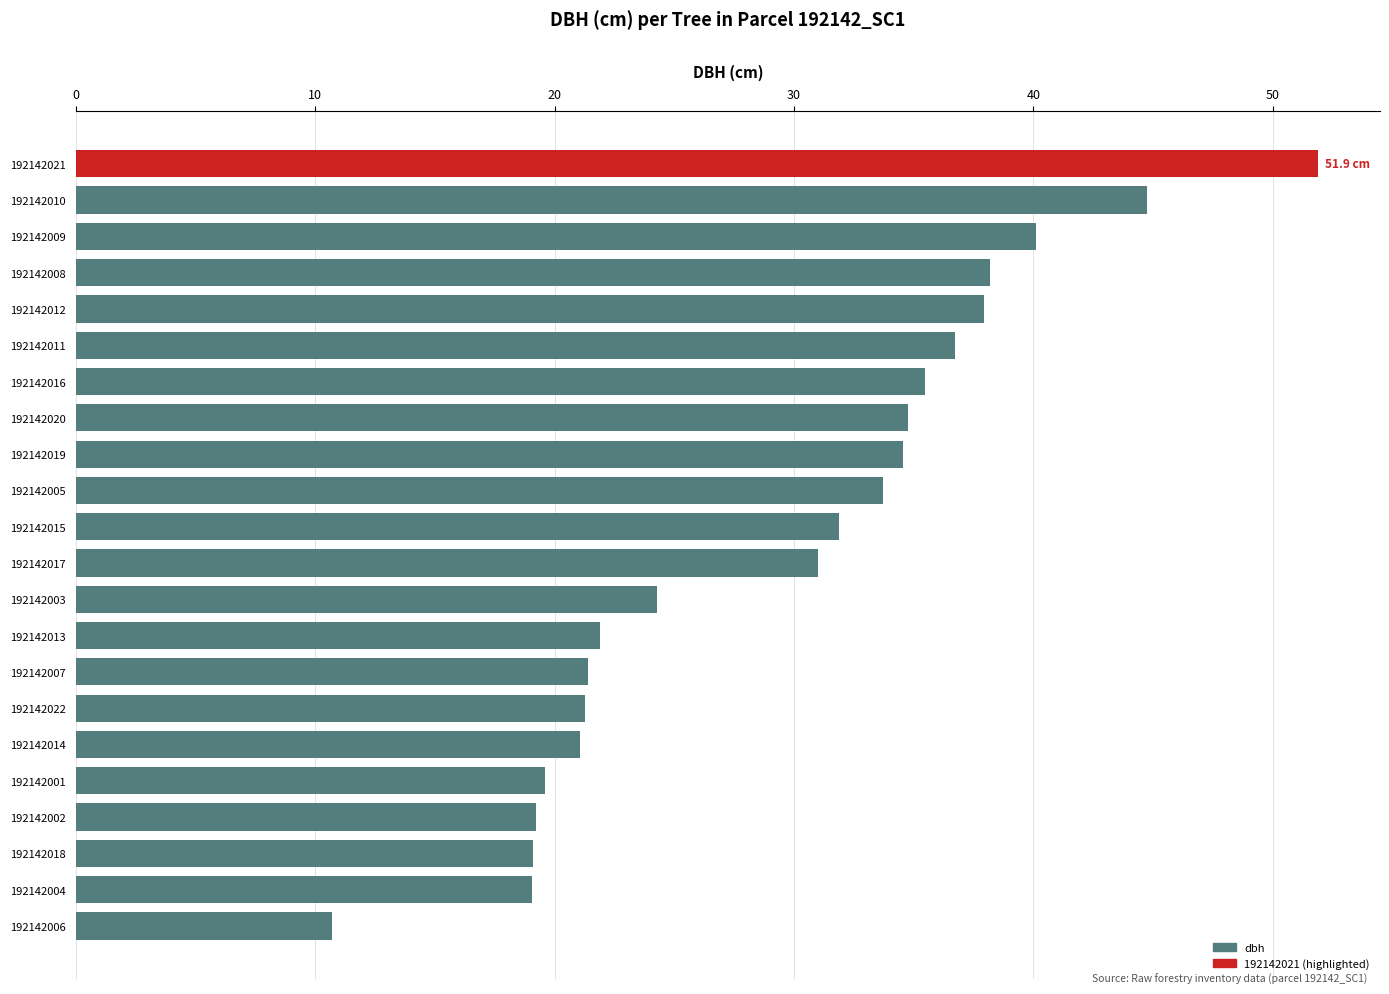

At which category does the chart reach its peak across all series?

192142021